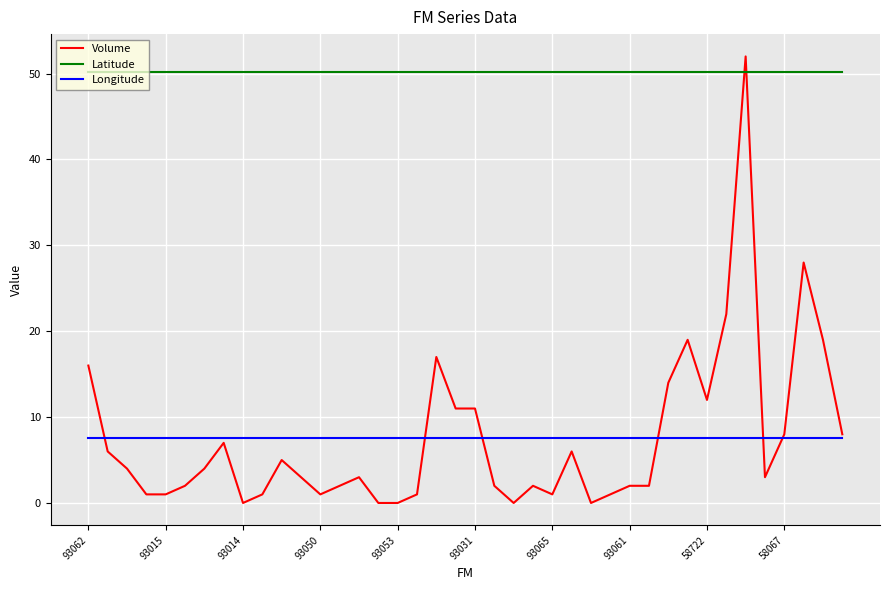

How many times do Volume and Latitude cross each other?

2